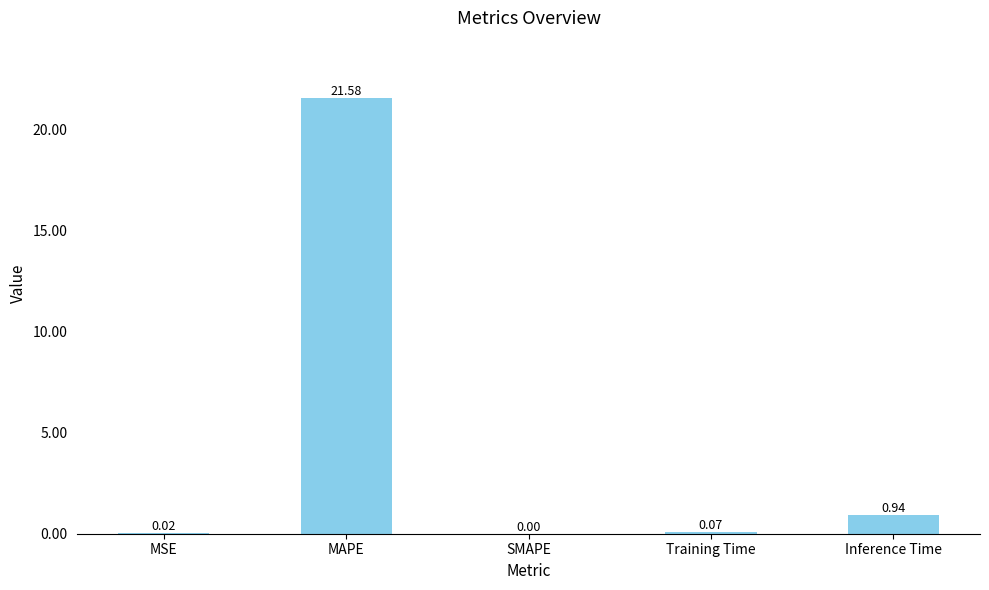

Where is the data nearest to the value 10?

Inference Time